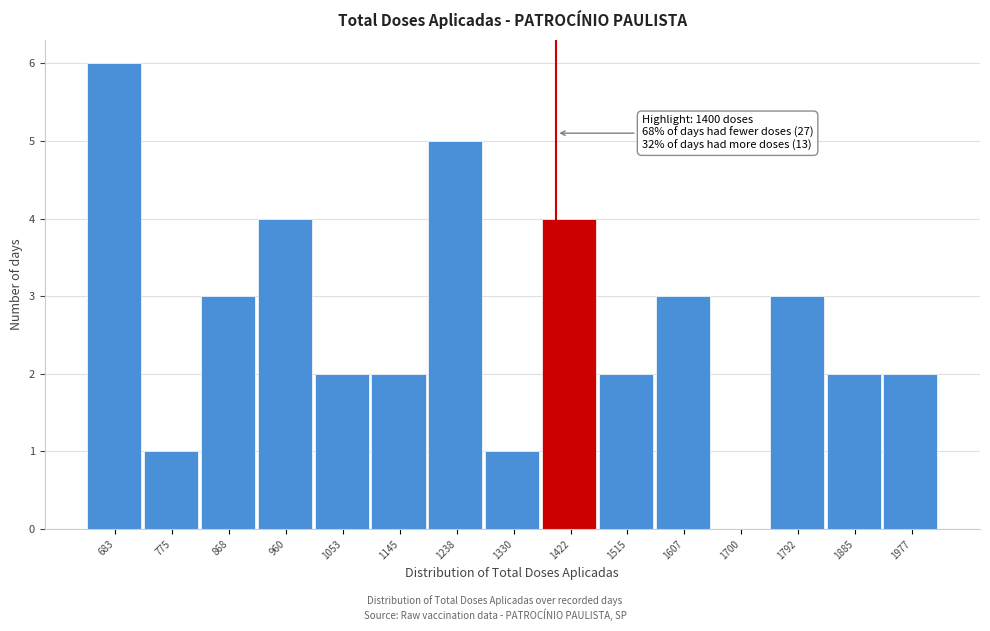

Over which range of the x-axis is the bar tallest?

640 to 730